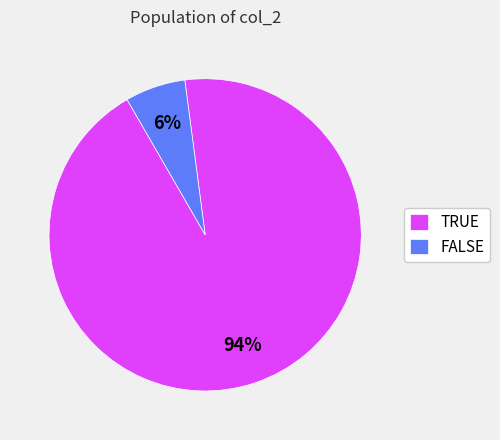

True or false: TRUE accounts for 99% of the total.

False